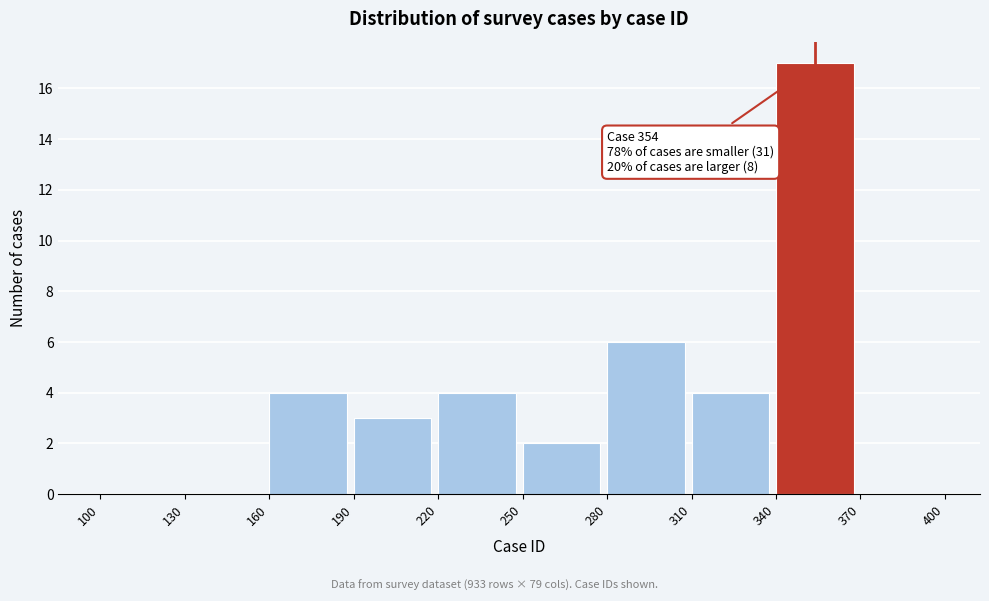

Over which range of the x-axis is the bar tallest?

340 to 370